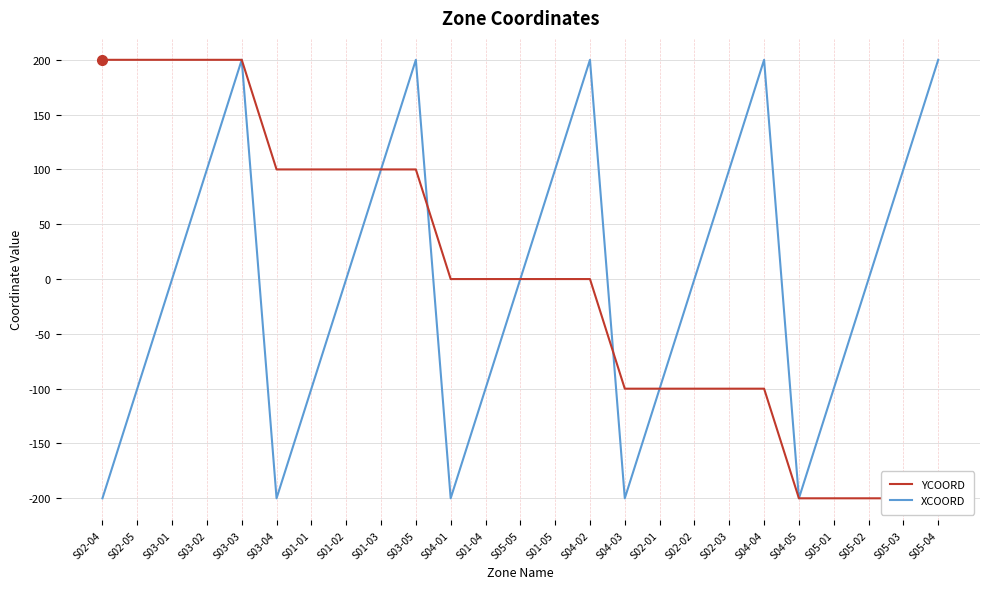

Which category has the highest value across all series?

S02-04